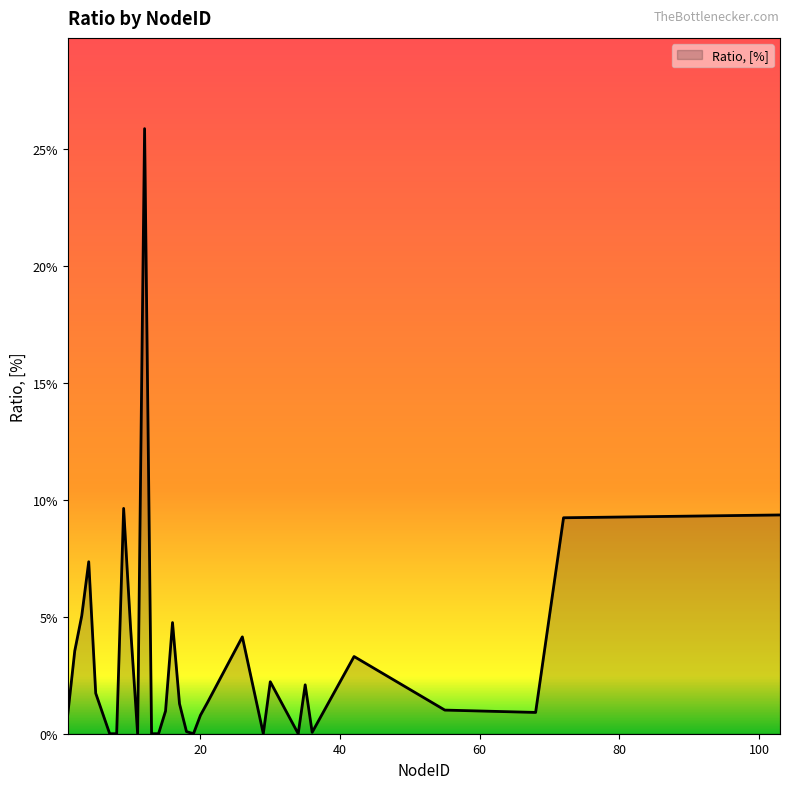

Does the chart have visible grid lines?

No